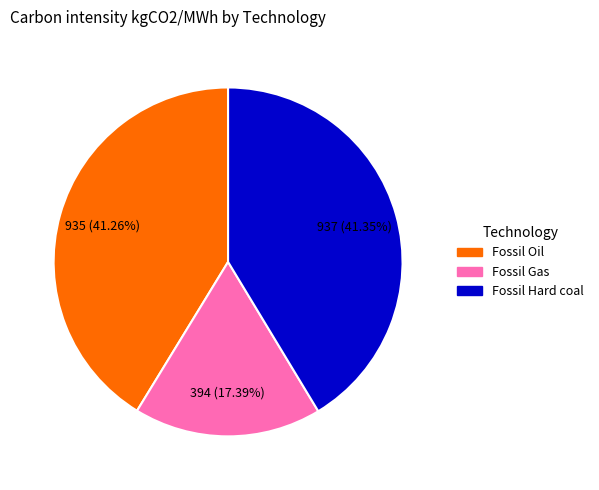

To the nearest percent, what portion does Fossil Gas represent?

17%